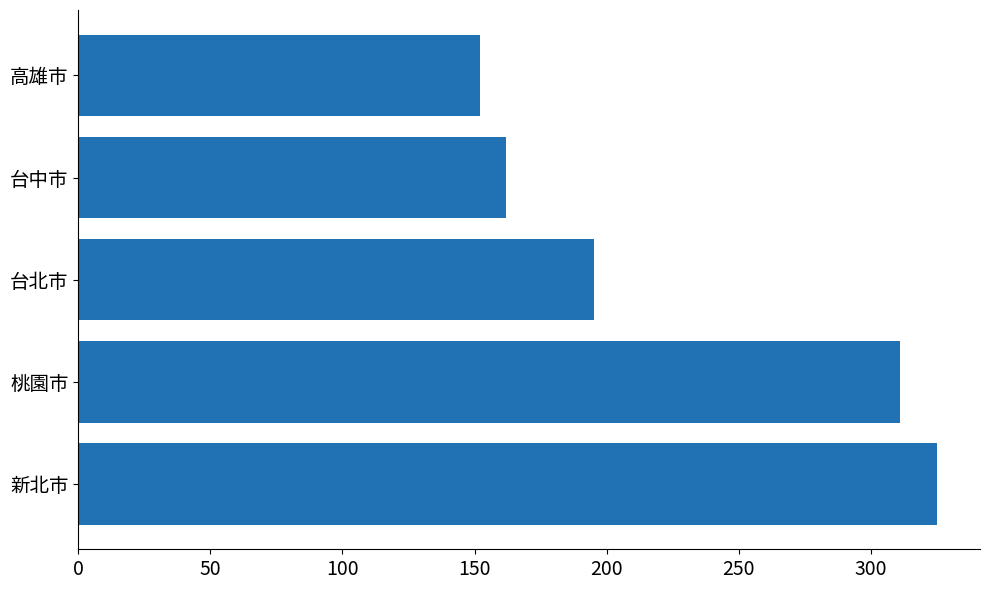

Count the number of categories in the chart.

5